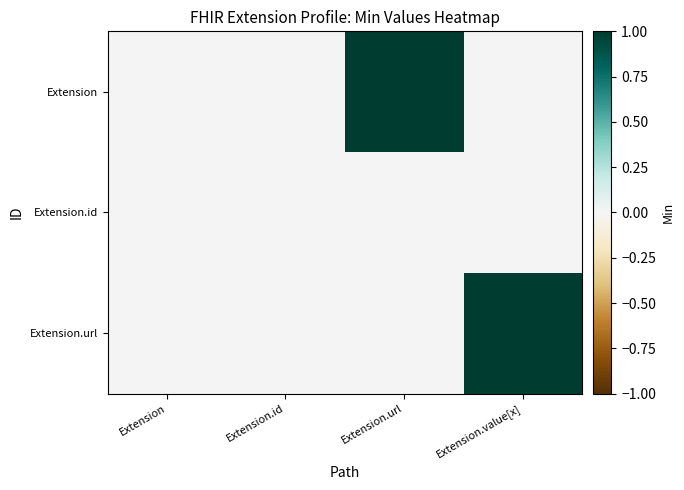

At Extension.url, list the series in order from smallest to largest.

Extension.id, Extension.url, Extension